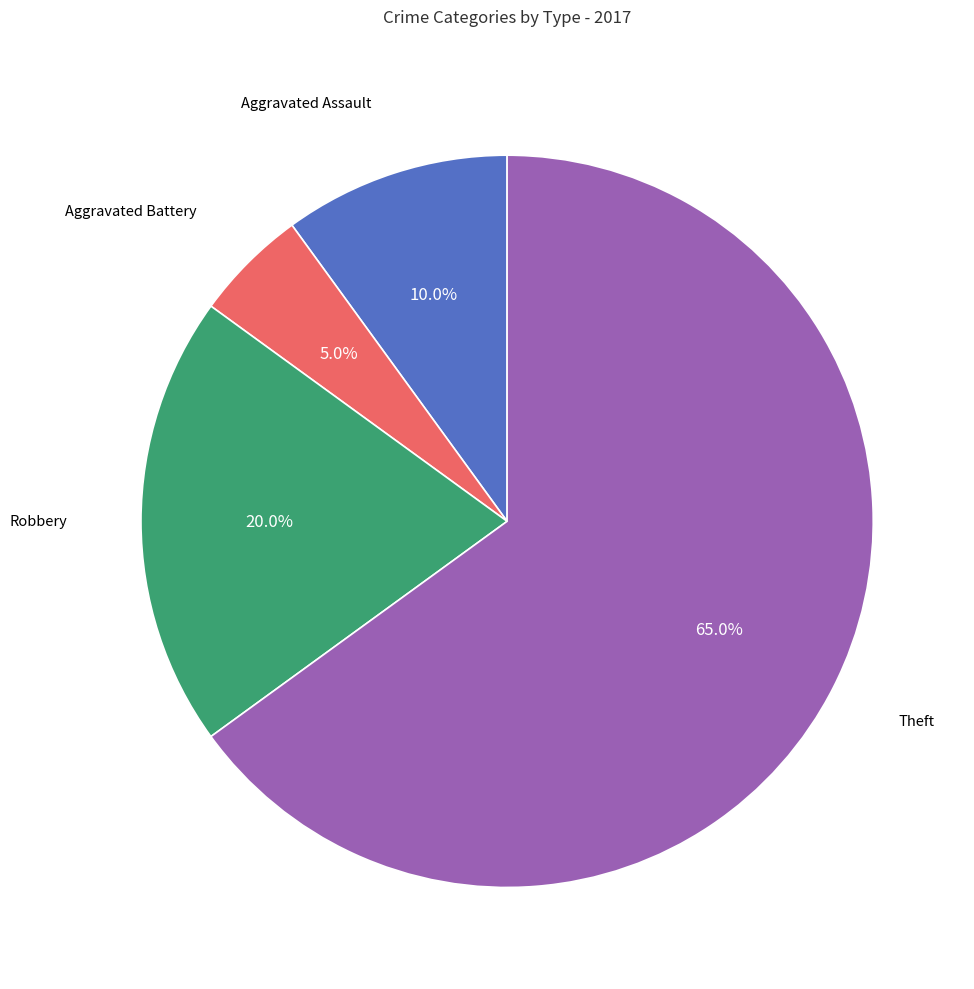

Is there a majority slice in this chart?

Yes